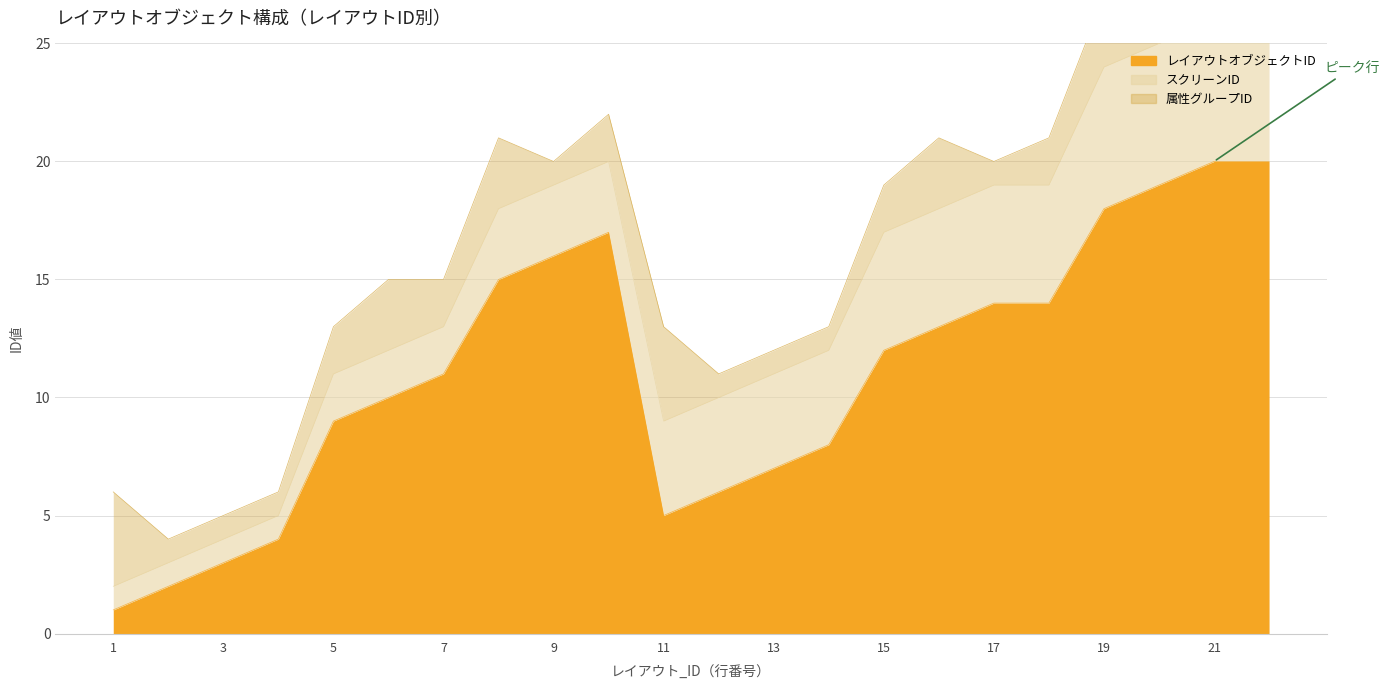

What are all the series names shown in the legend?

レイアウトオブジェクトID, スクリーンID, 属性グループID